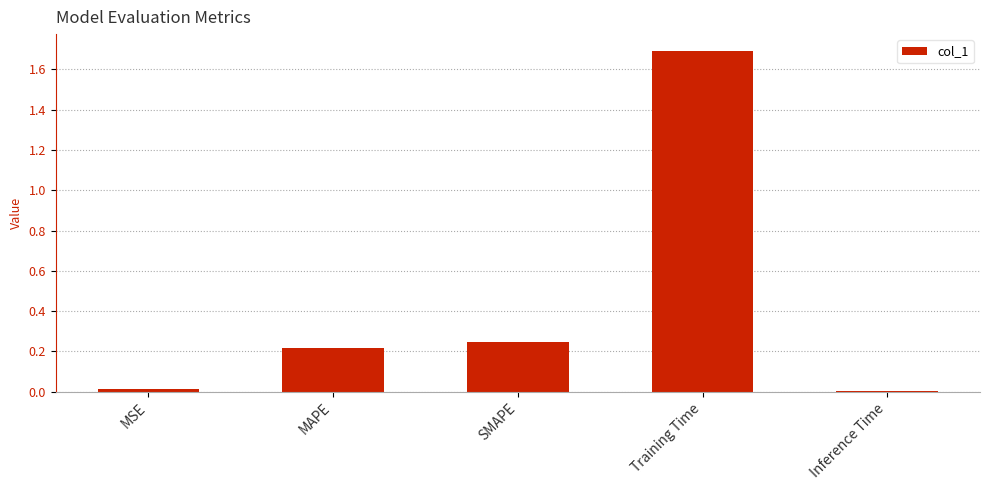

What position from the left is SMAPE?

3